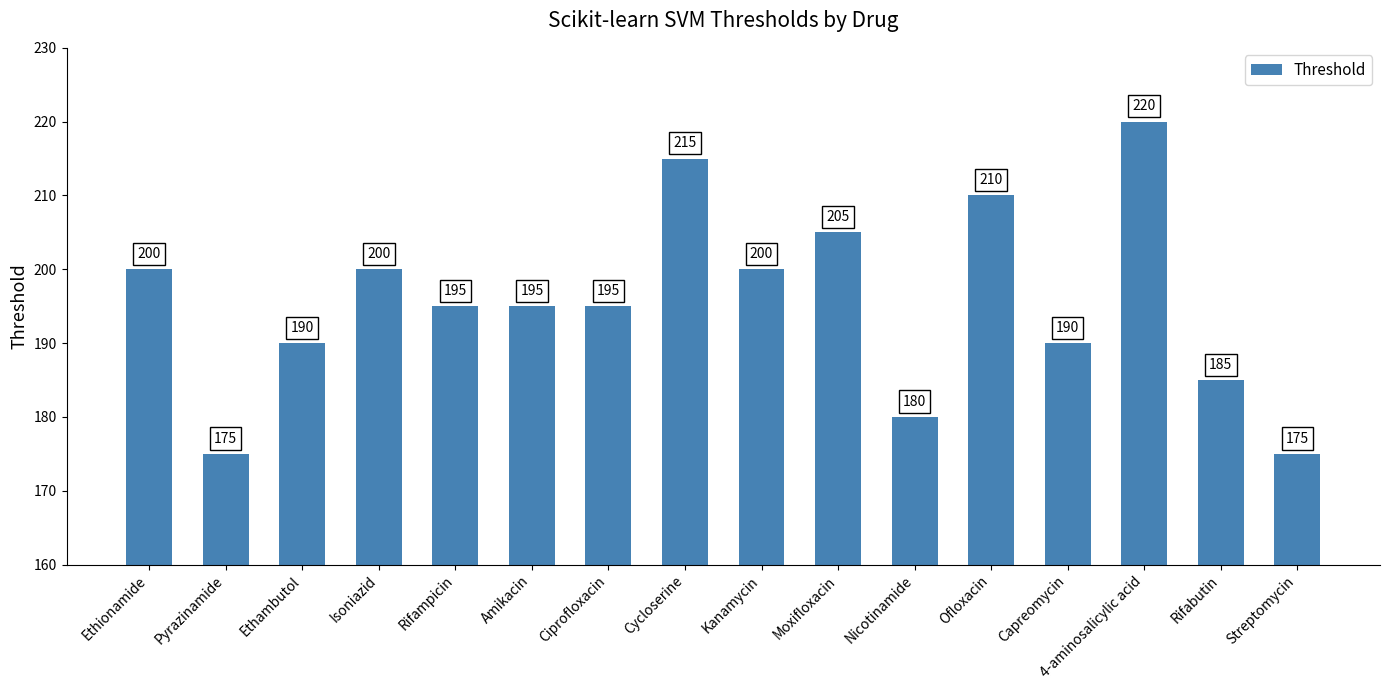

What is the minimum value shown in the chart?

175